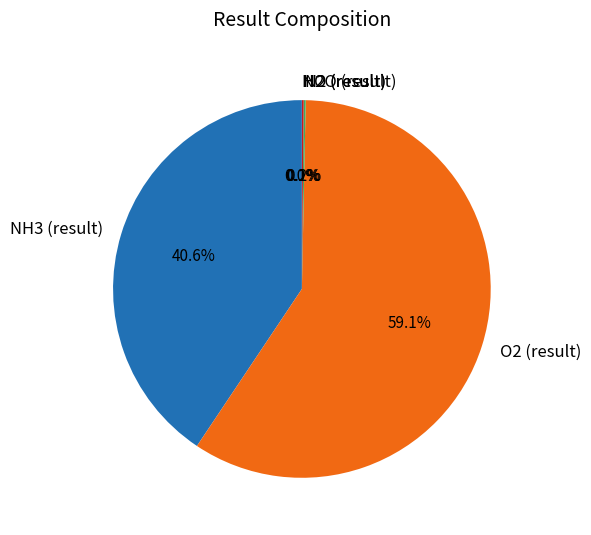

To the nearest percent, what is the average slice percentage?

20%